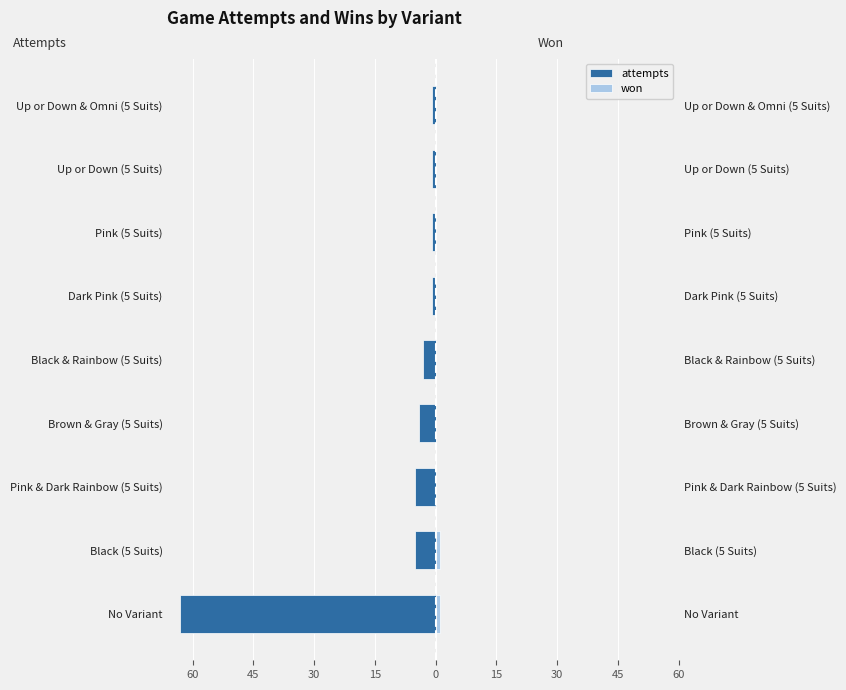

Between Dark Pink (5 Suits) and Up or Down (5 Suits), which series saw the biggest shift?

attempts